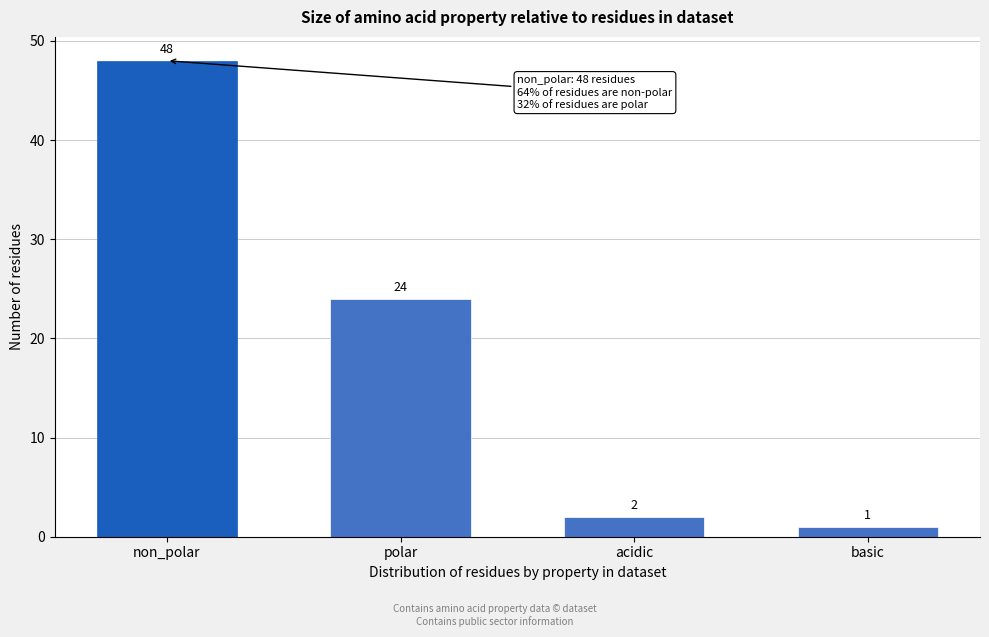

Reading right to left, transcribe all the data shown in this chart.

1	2	24	48